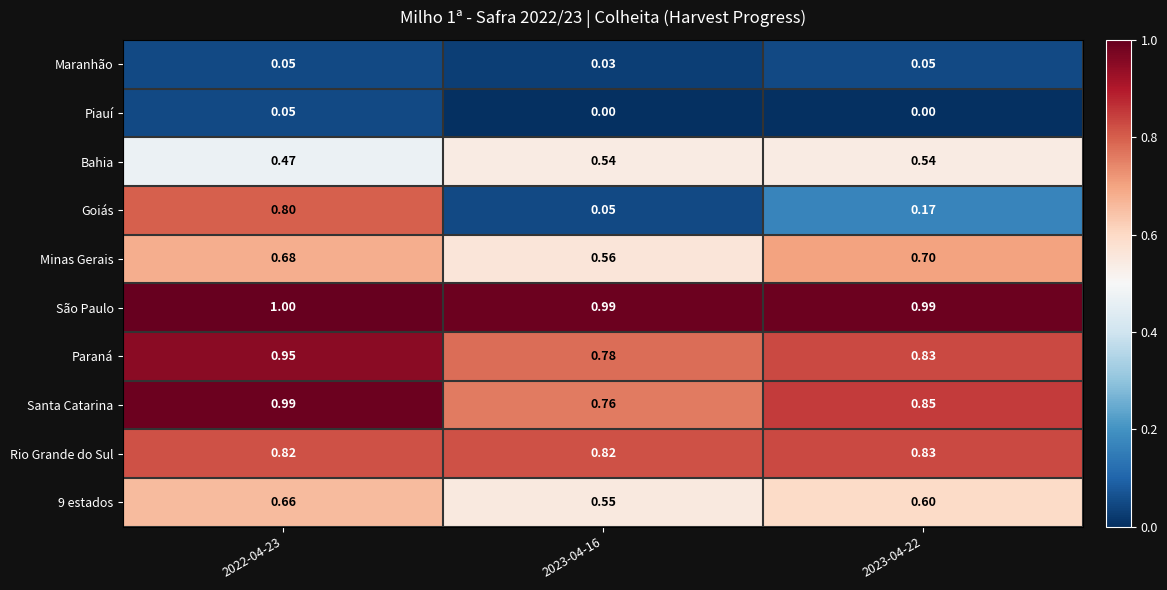

Is the value of Maranhão at 2022-04-23 greater than the value of Bahia at 2023-04-16?

No